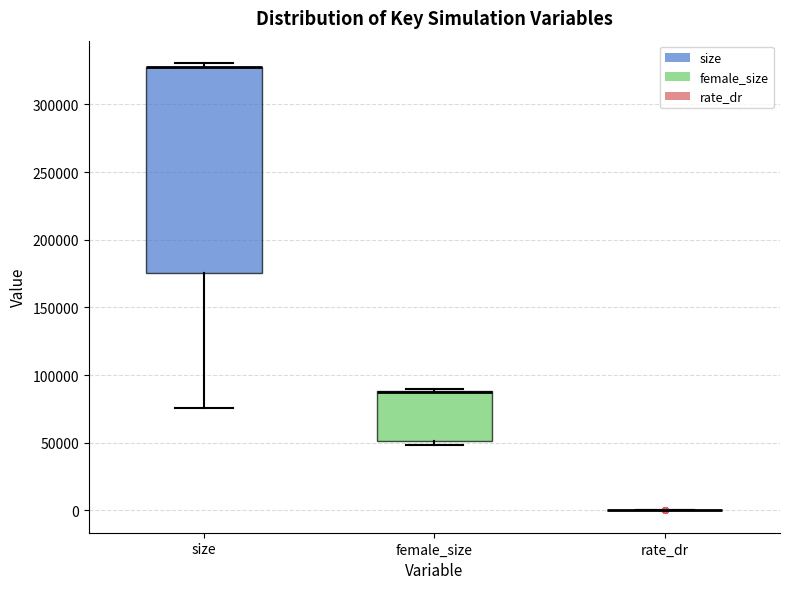

Reading left to right, transcribe this box plot: for each box, give where its median line is, the range the box spans, and where its two whiskers end, as read against the y-axis. The values are not printed on the chart, so give them approximately, as read against the axis.

size: median 325000 (drawn on the box's upper edge), box 175000 to 330000, whiskers 75000 to 330000 (just above the box's upper edge)
female_size: median 90000 (drawn on the box's upper edge), box 50000 to 90000, whiskers 50000 (just below the box's lower edge) to 90000 (just above the box's upper edge)
rate_dr: box collapsed to a line at 0, whiskers 0 to 0